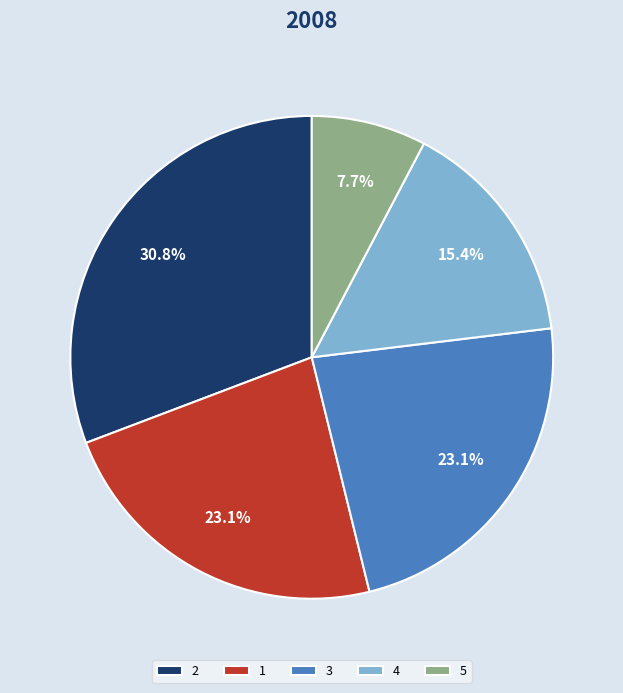

What percentage is the 3 slice, to the nearest percent?

23%